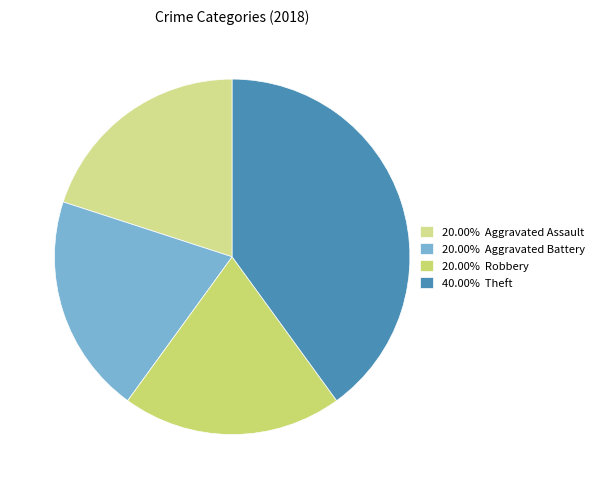

How many slices are in this pie chart?

4